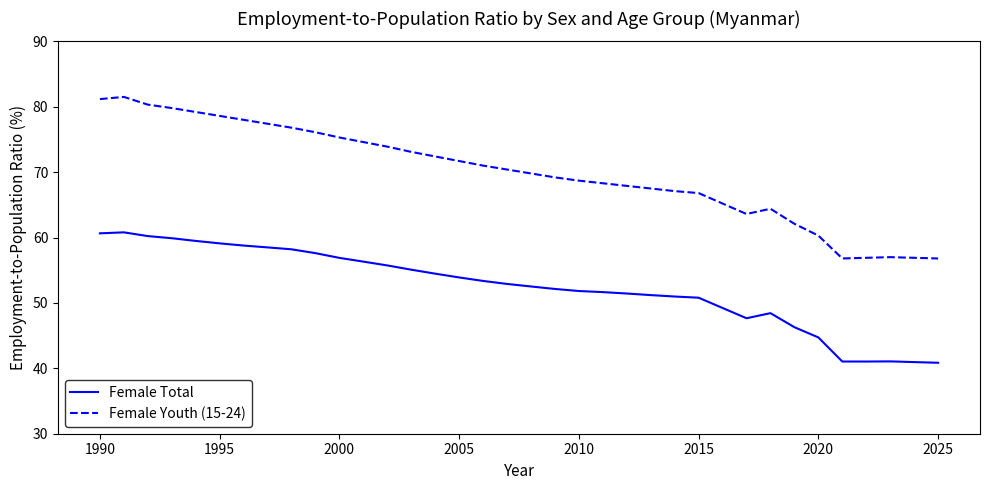

Which series has the largest range (max minus min)?

Female Youth (15-24)